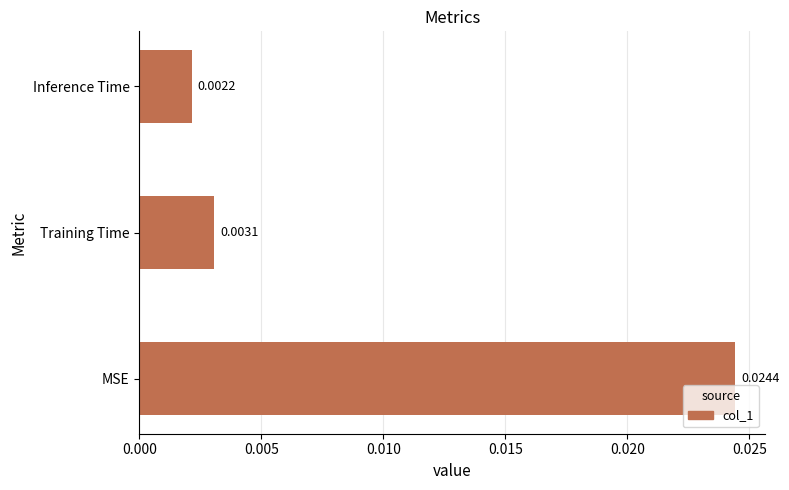

List the labels in order of value, smallest first.

Inference Time, Training Time, MSE